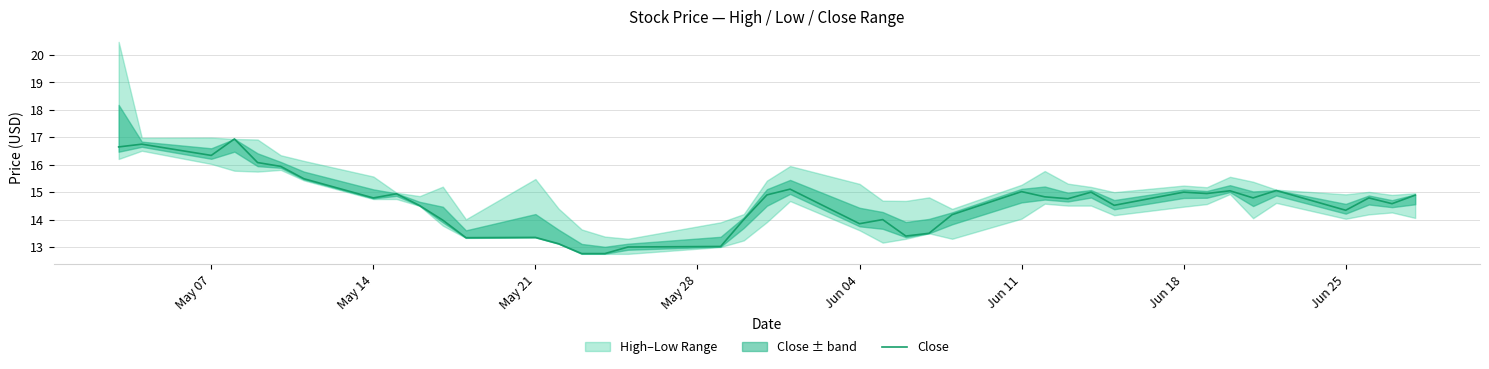

Reading right to left, what are all the values shown in this chart?

14.9	14.6	14.8	14.3	15.1	14.8	15.1	14.9	15.0	14.5	15.0	14.8	14.8	15.0	14.2	13.5	13.4	14.0	13.9	15.1	14.9	14.0	13.0	13.0	12.8	12.8	13.1	13.4	13.3	14.0	14.5	14.9	14.8	15.5	15.9	16.1	16.9	16.3	16.8	16.6